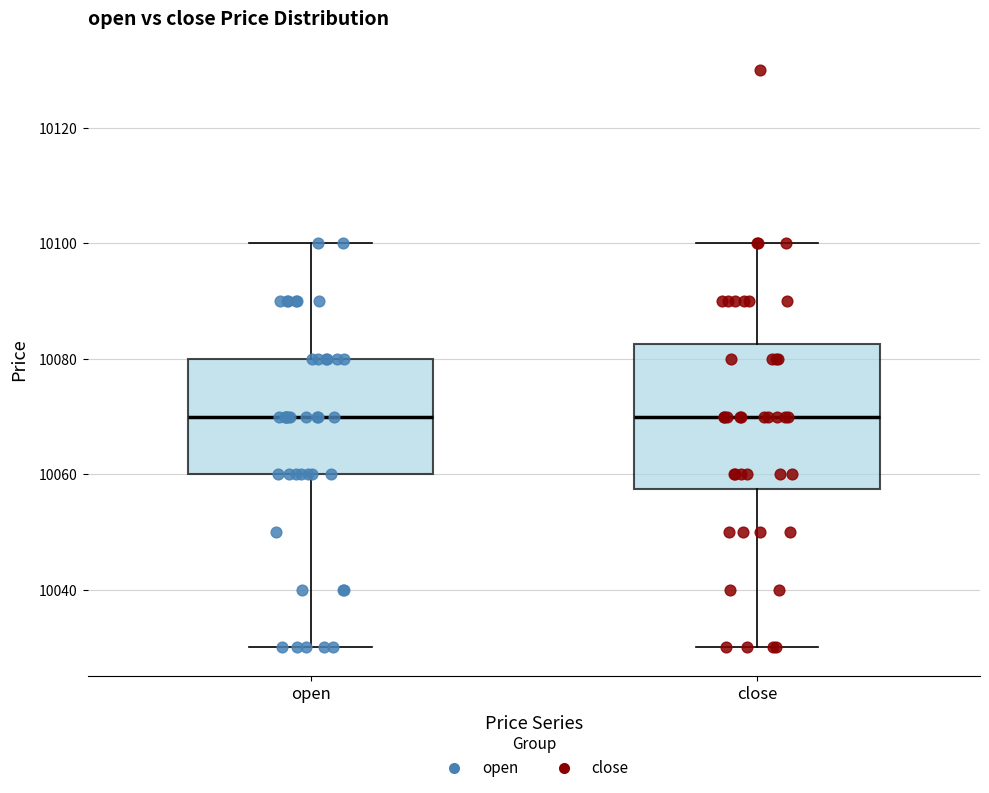

Reading left to right, transcribe this box plot: for each box, give where its median line is, the range the box spans, and where its two whiskers end, as read against the y-axis. The values are not printed on the chart, so give them approximately, as read against the axis.

open: median 10070, box 10060 to 10080, whiskers 10030 to 10100
close: median 10070, box 10058 to 10082, whiskers 10030 to 10100